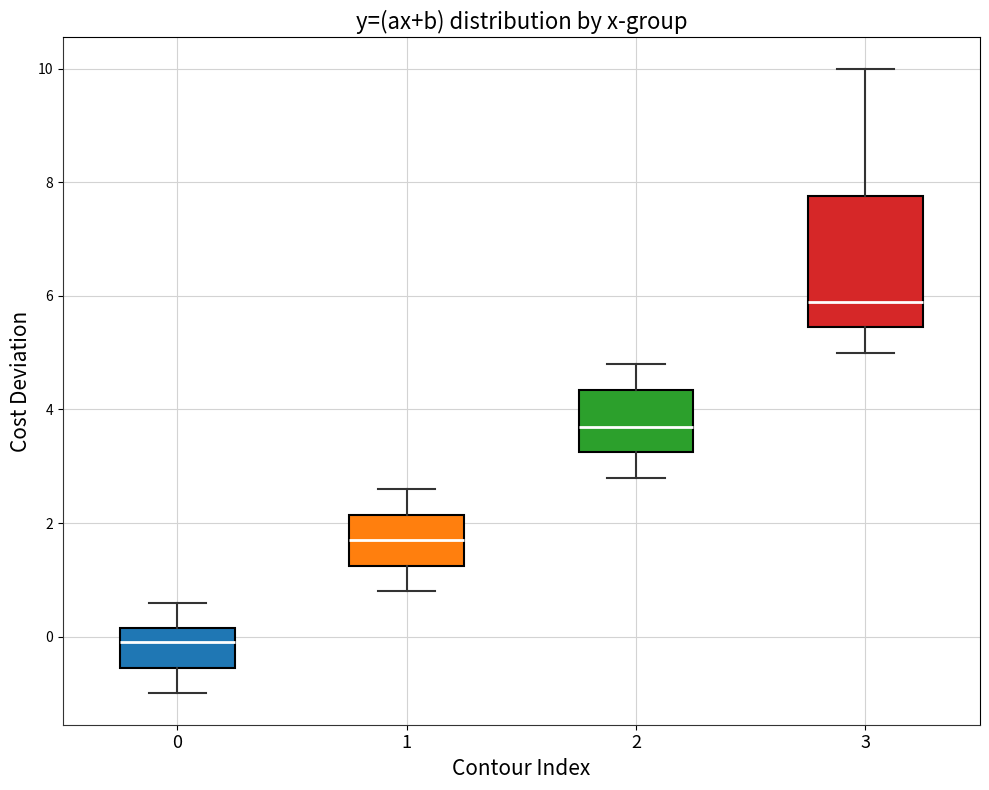

Where is the upper edge of the box at x = 1 on the y-axis? The values are not printed on the chart, so give them approximately, as read against the axis.

2.2